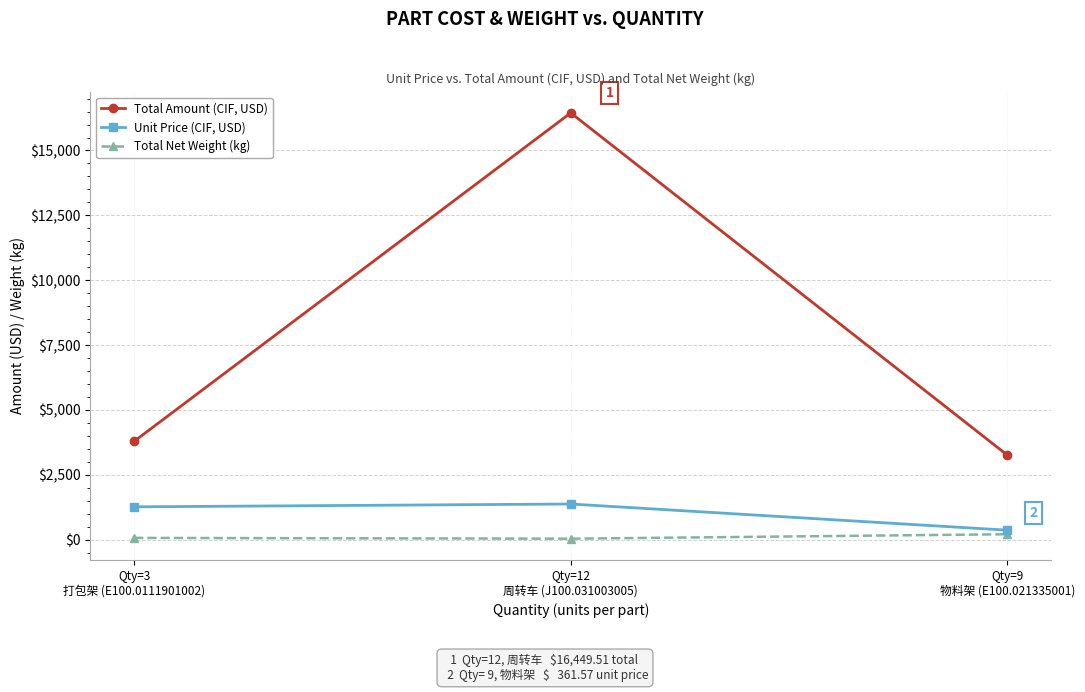

What are all the series names shown in the legend?

Total Amount (CIF, USD), Unit Price (CIF, USD), Total Net Weight (kg)